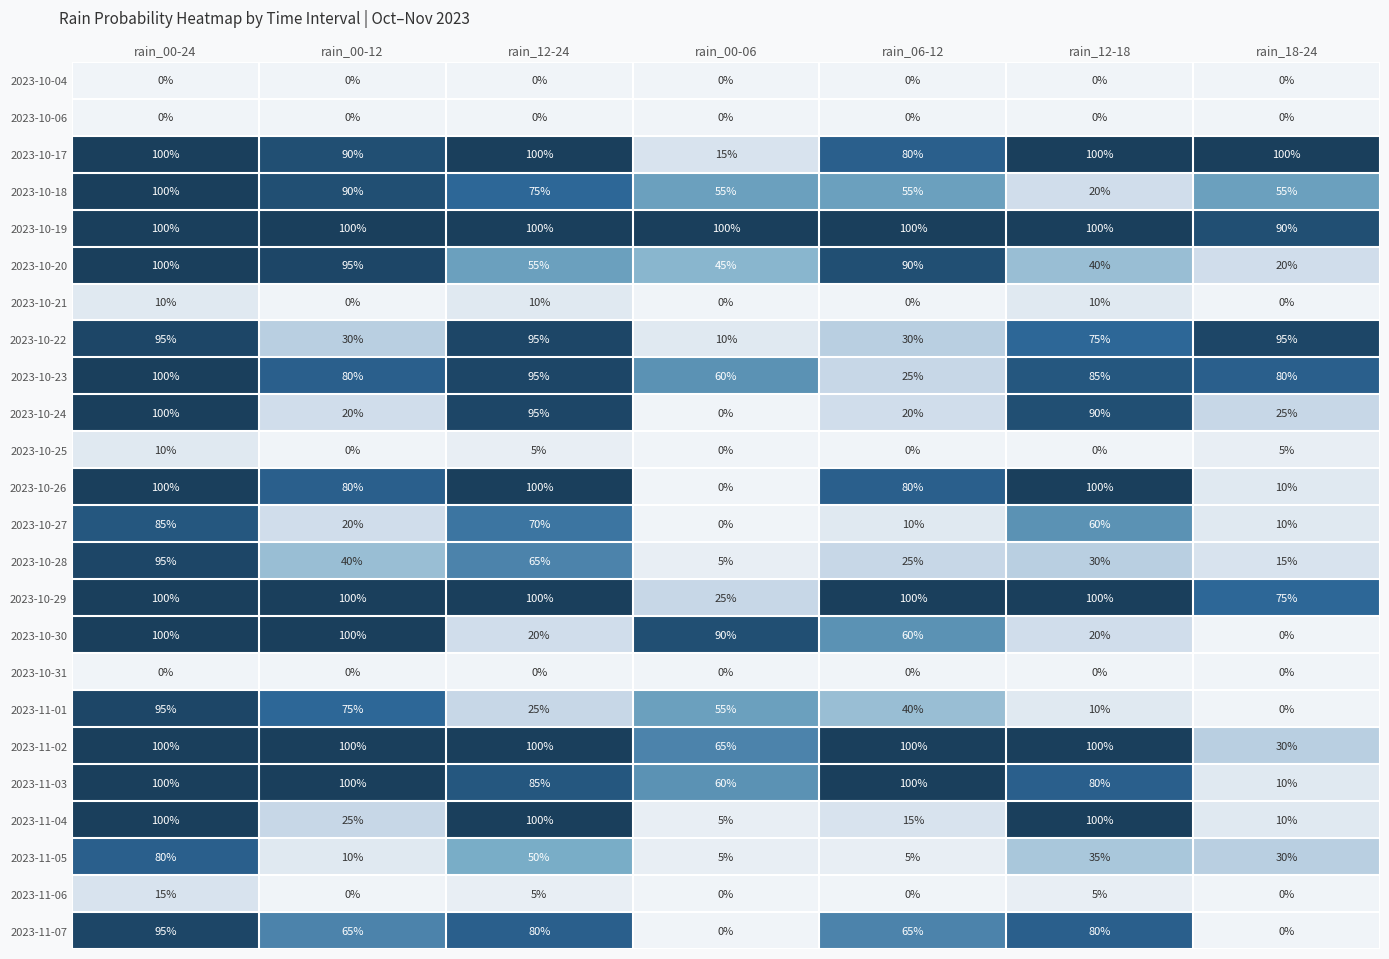

Is the value of 2023-10-17 at rain_18-24 greater than the value of 2023-10-25 at rain_12-18?

Yes